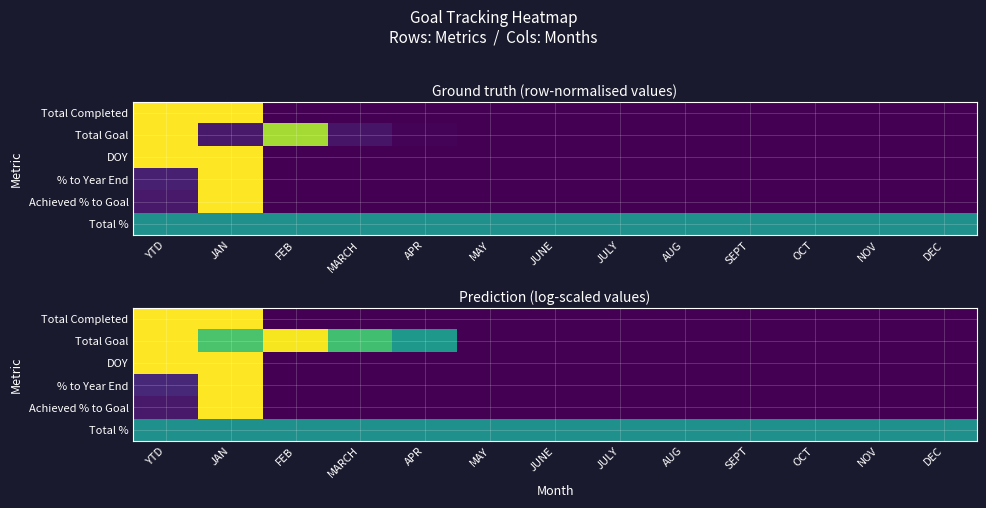

At which category is the sum across all series the highest?

JAN